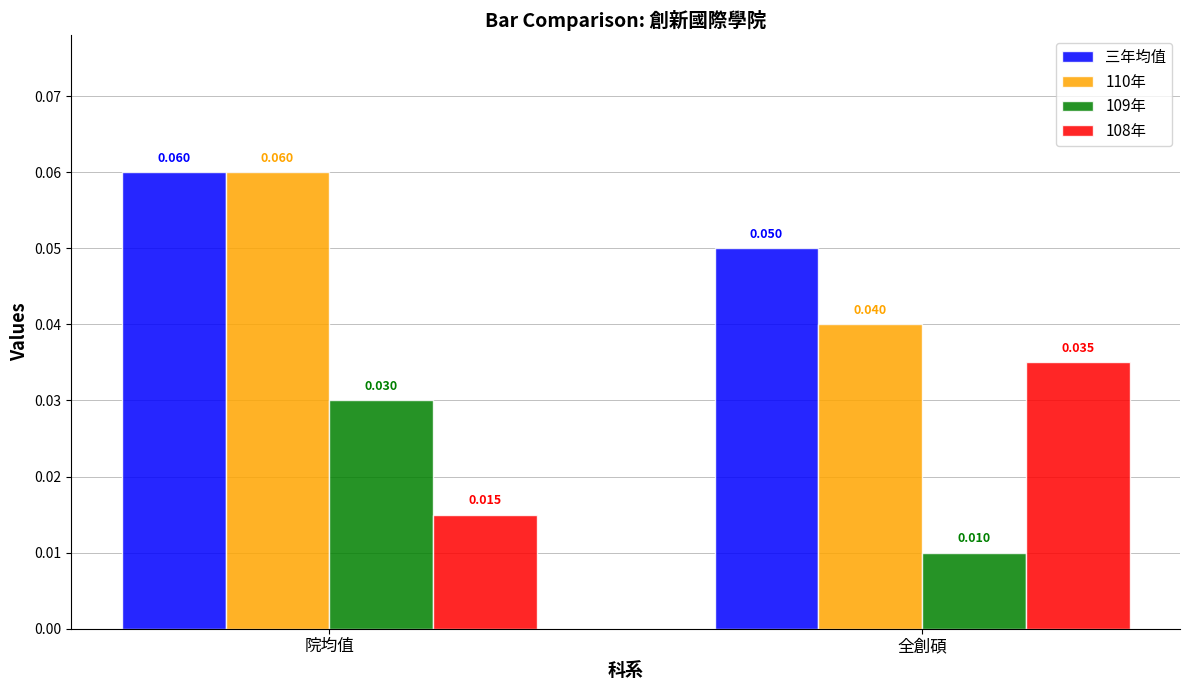

Is the value of 109年 at 全創碩 greater than the value of 108年 at 全創碩?

No